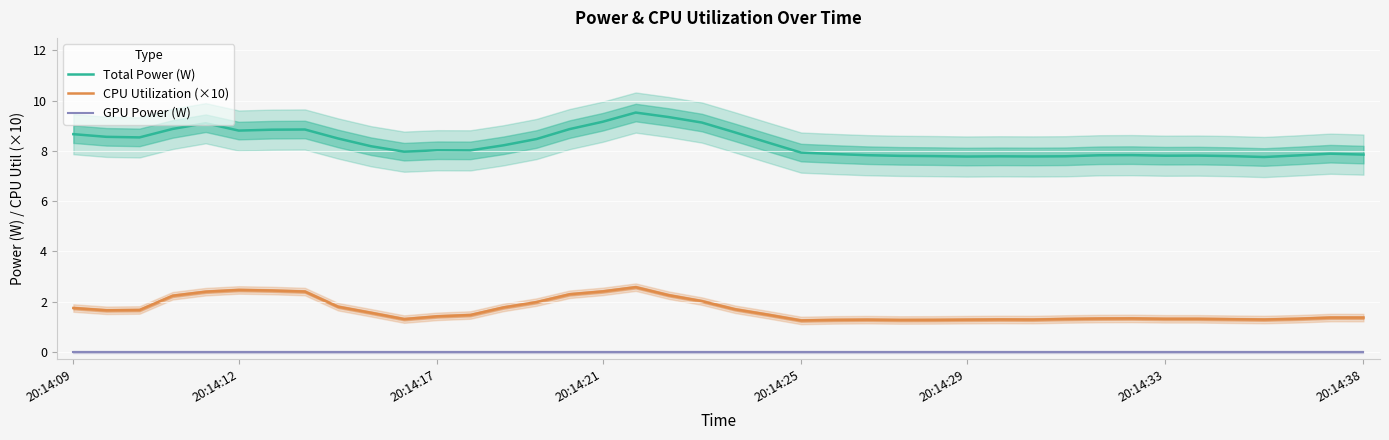

Is it true that CPU Utilization (×10) equals 1.4 at 20:14:38?

True